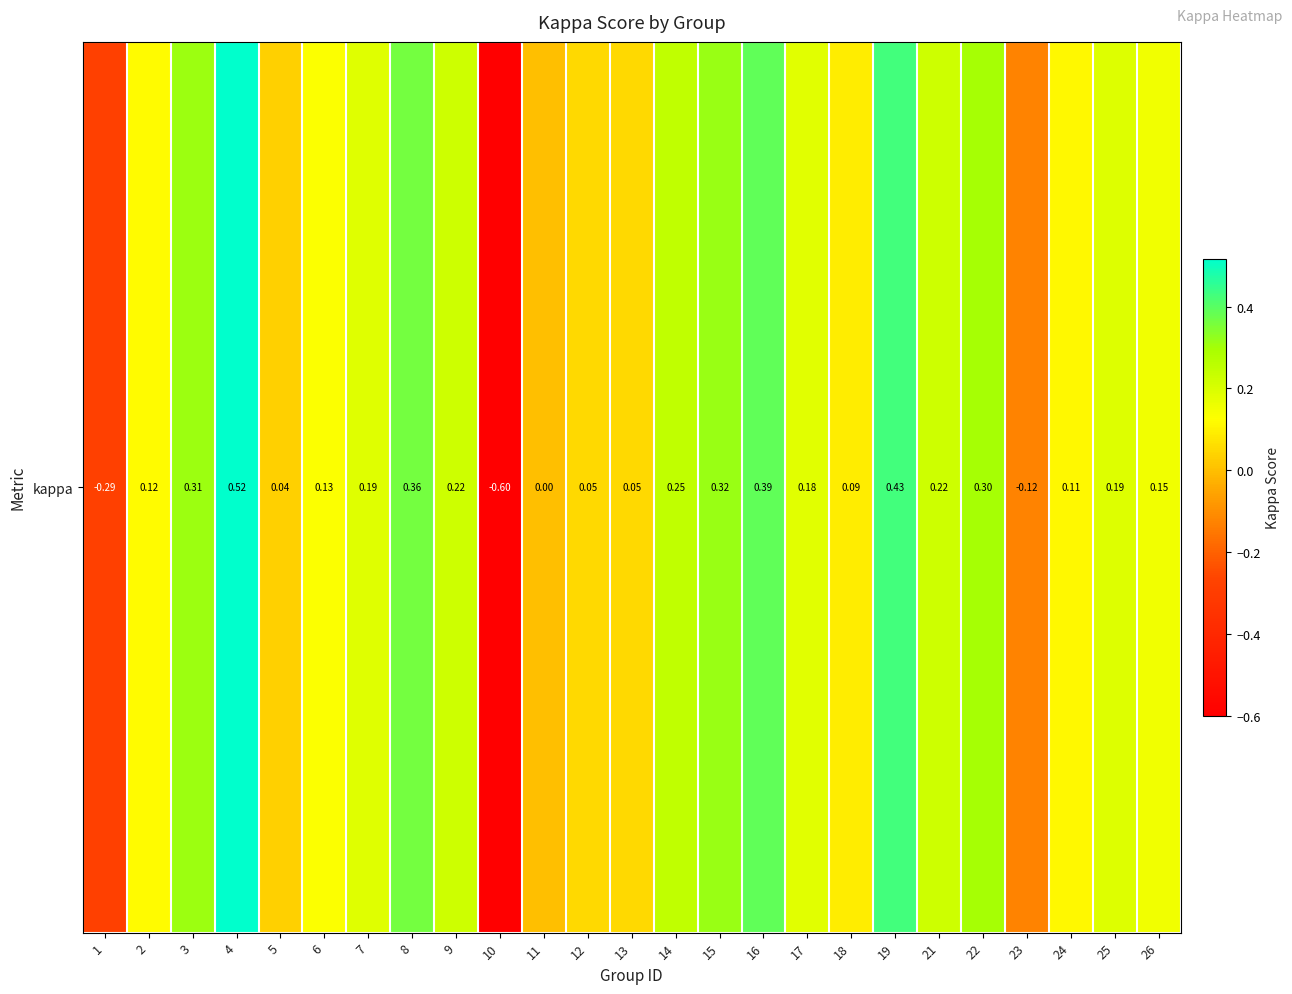

What is the average value?

0.1